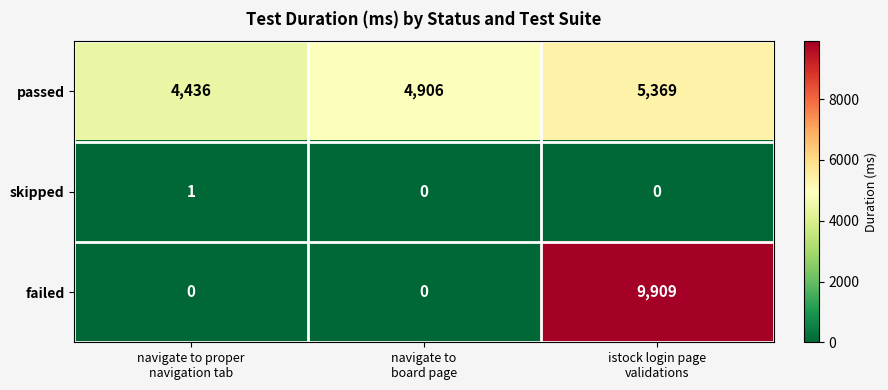

What is the average value of the passed series?

4904